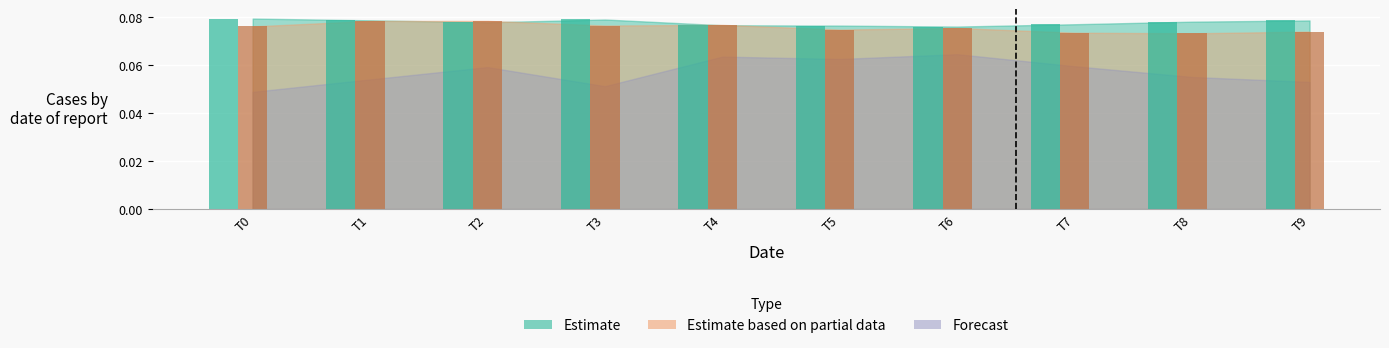

What is the highest value of the Estimate series?

0.1